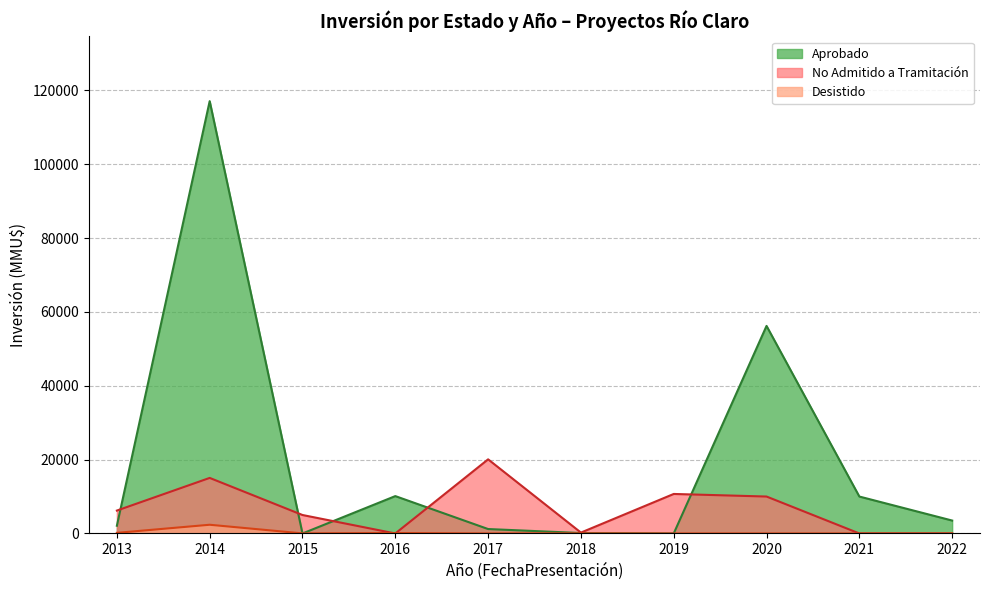

What is the maximum value shown in the chart?

117060